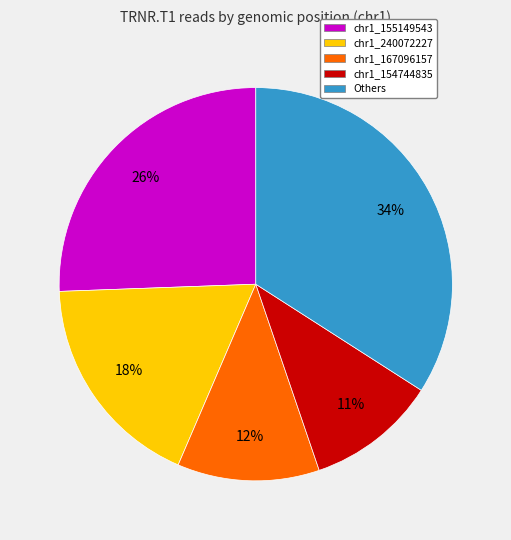

How many segments does this pie chart have?

5